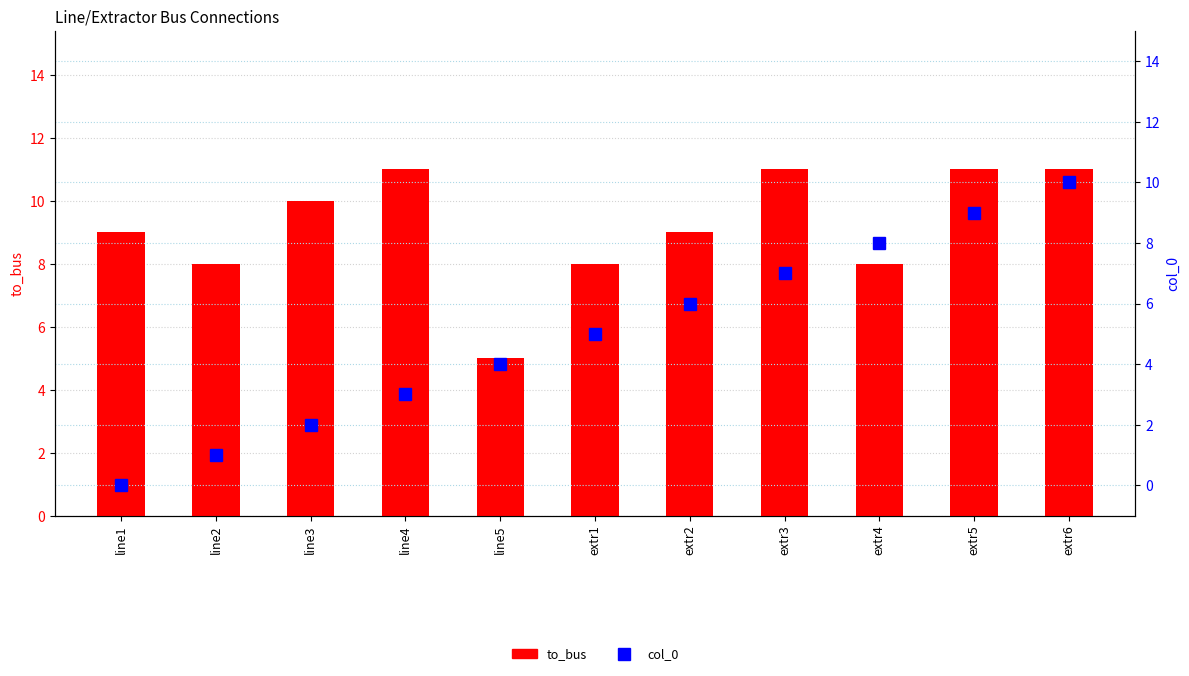

List the series in order of their peak value, lowest first.

col_0, to_bus